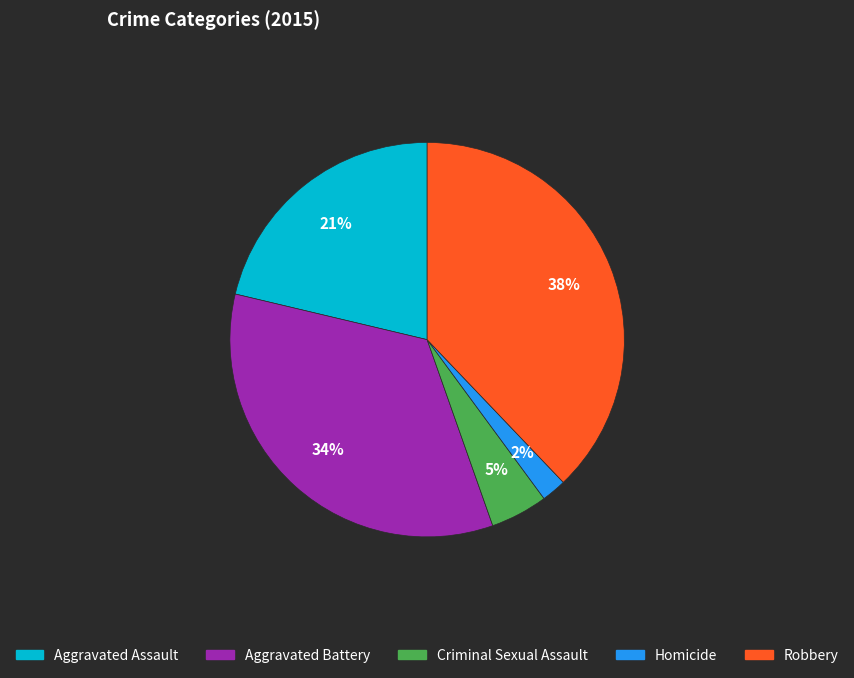

What percentage is the Homicide slice, to the nearest percent?

2%